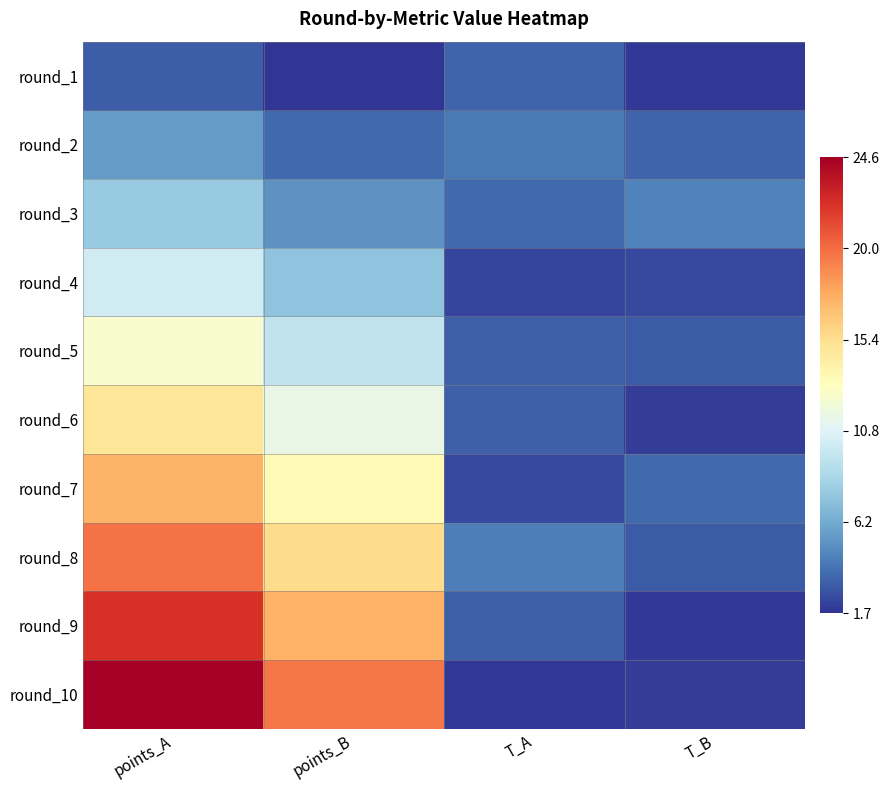

Reading left to right, transcribe all the data shown in this chart.

round_1: points_A=3.1	points_B=1.7	T_A=3.4	T_B=1.8
round_2: points_A=5.6	points_B=3.5	T_A=4.2	T_B=3.4
round_3: points_A=7.8	points_B=5.2	T_A=3.6	T_B=4.6
round_4: points_A=10.2	points_B=7.4	T_A=2.2	T_B=2.4
round_5: points_A=12.5	points_B=9.5	T_A=3.2	T_B=3.0
round_6: points_A=15.0	points_B=11.5	T_A=3.2	T_B=2.0
round_7: points_A=17.3	points_B=13.5	T_A=2.4	T_B=3.6
round_8: points_A=19.8	points_B=15.5	T_A=4.4	T_B=3.0
round_9: points_A=22.2	points_B=17.5	T_A=3.2	T_B=1.8
round_10: points_A=24.6	points_B=19.6	T_A=1.8	T_B=2.0